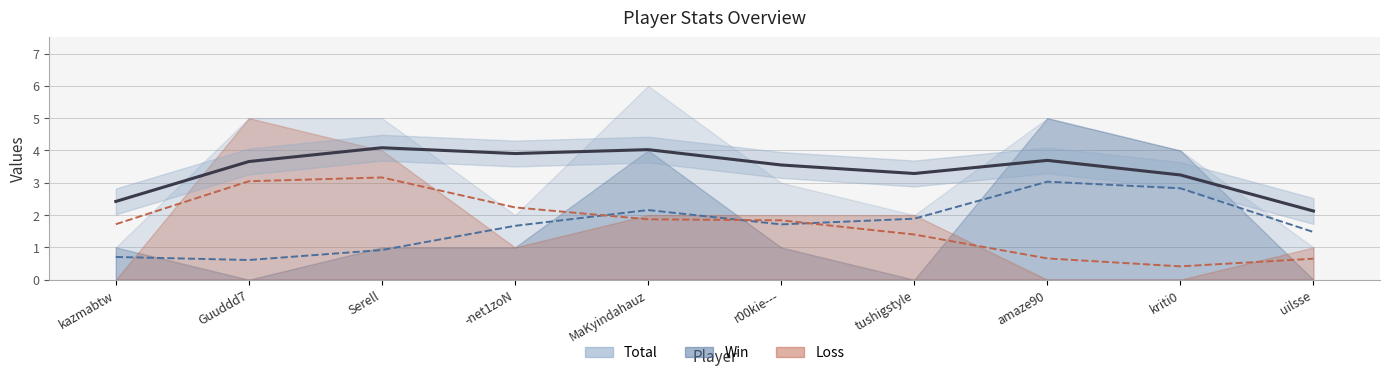

At which label is the value closest to 3?

kriti0